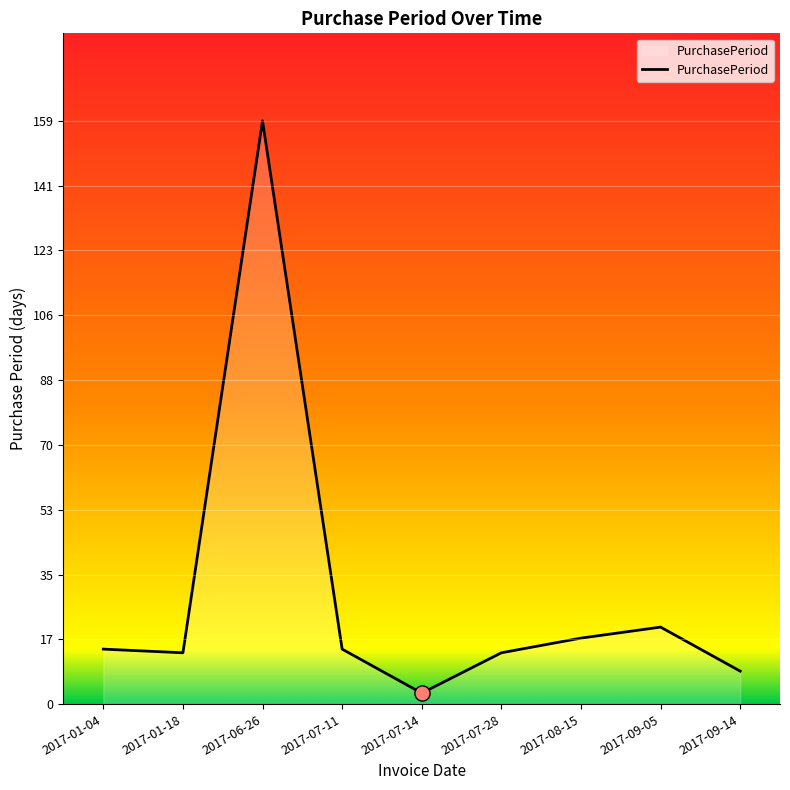

What is the change in value from 2017-09-05 to 2017-09-14?

-12